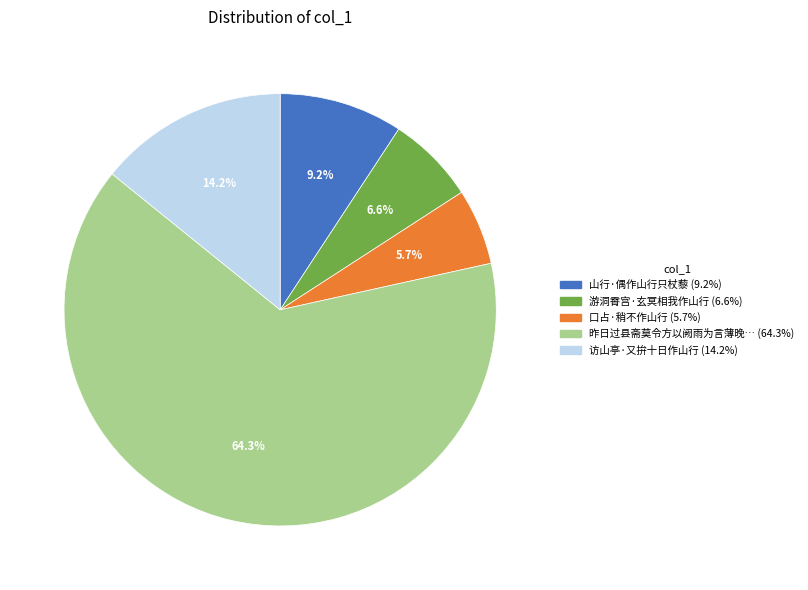

Approximately how many times larger is the value at 口占·稍不作山行 (5.7%) compared to 游洞霄宫·玄冥相我作山行 (6.6%)?

0.9